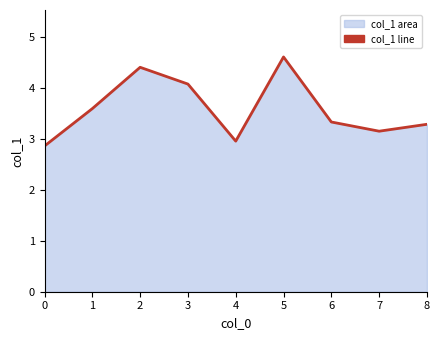

Rank the categories by value from lowest to highest.

0, 4, 7, 8, 6, 1, 3, 2, 5